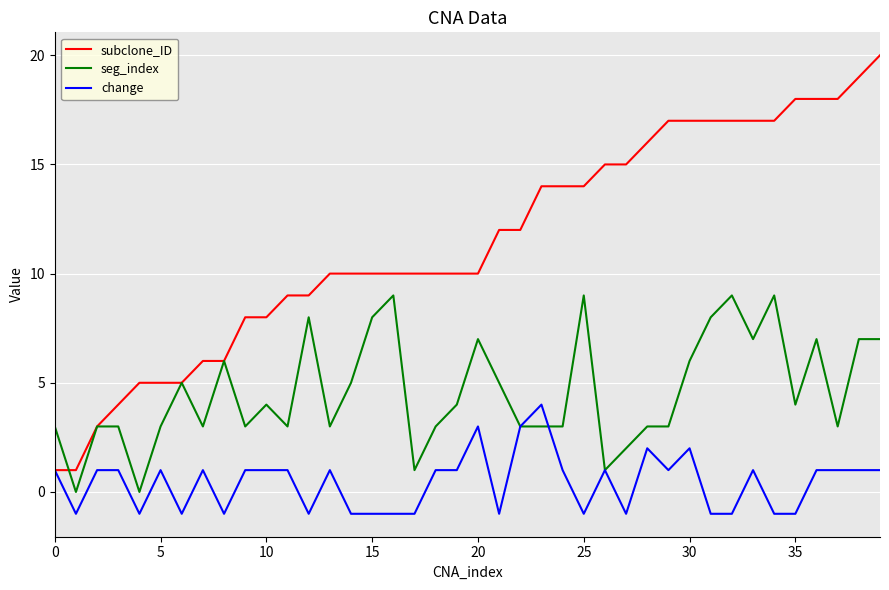

List the series in order of their peak value, lowest first.

change, seg_index, subclone_ID